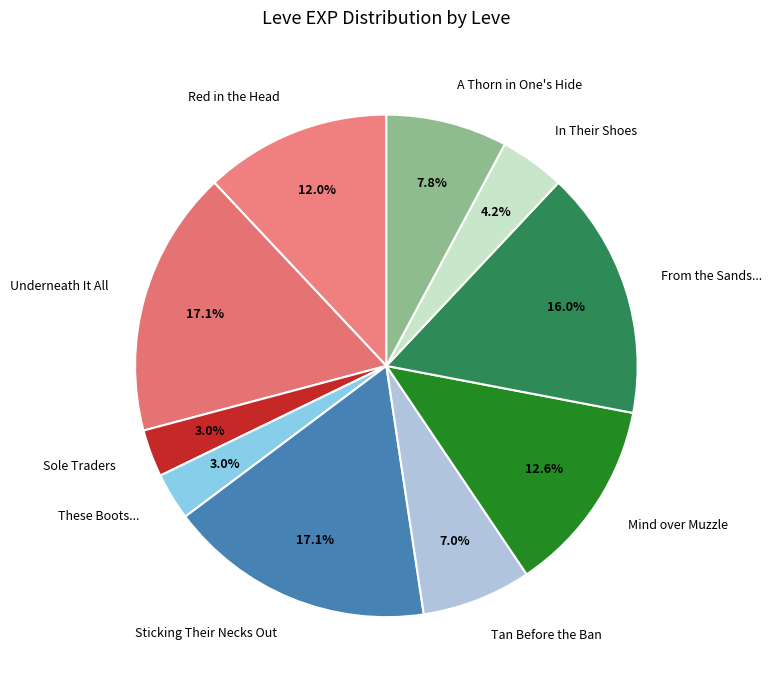

How many segments does this pie chart have?

10